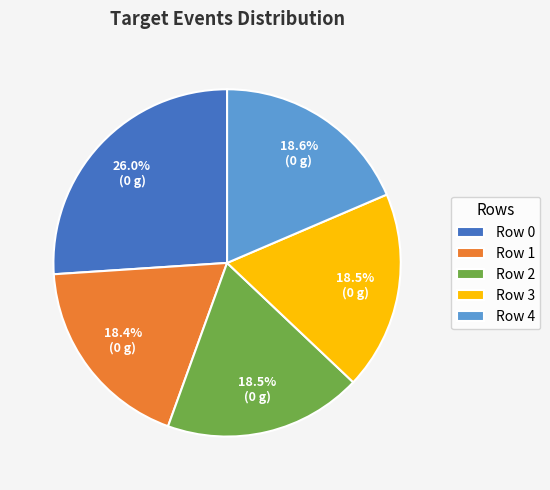

Approximately how many times larger is the value at Row 3 compared to Row 1?

1.0